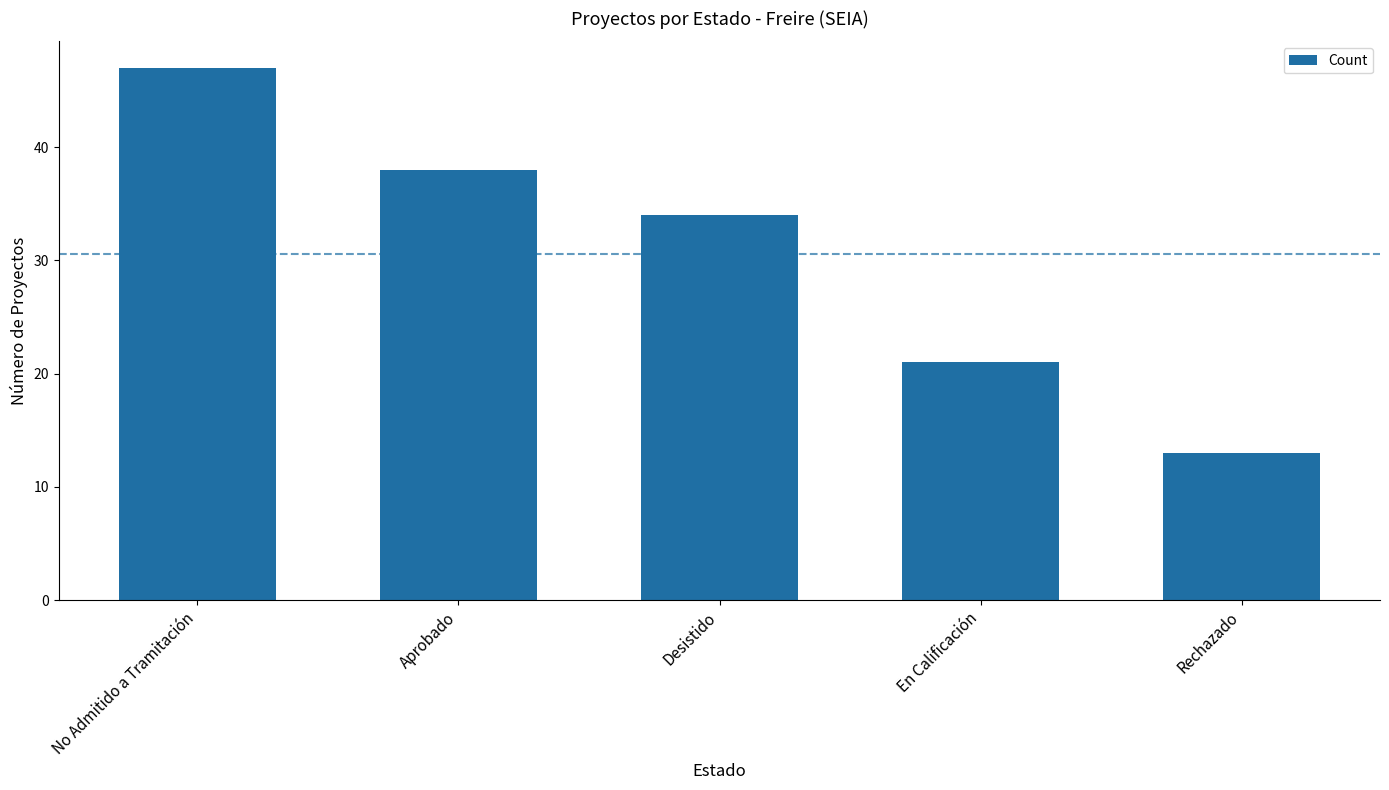

Is it true that the value at Desistido is 15?

False